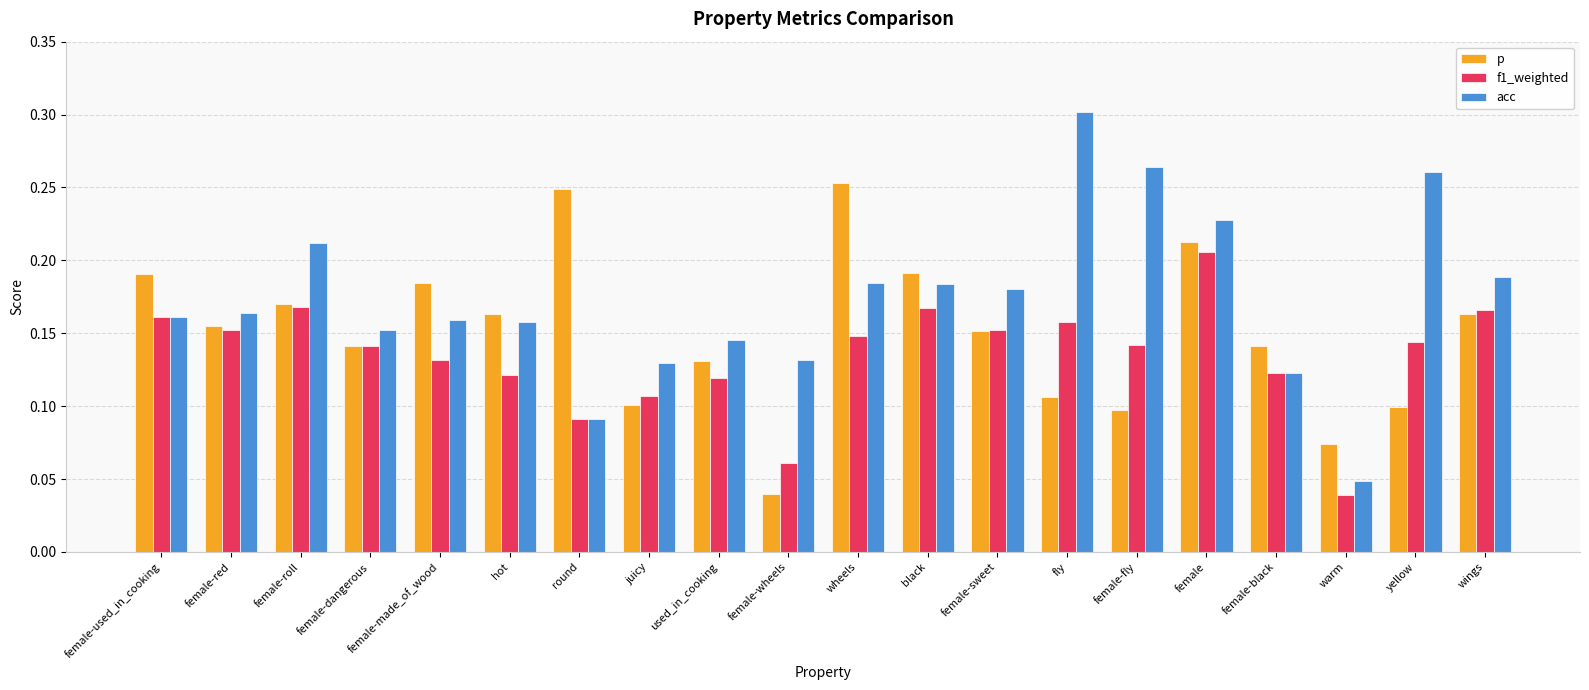

Which series has the largest range (max minus min)?

acc